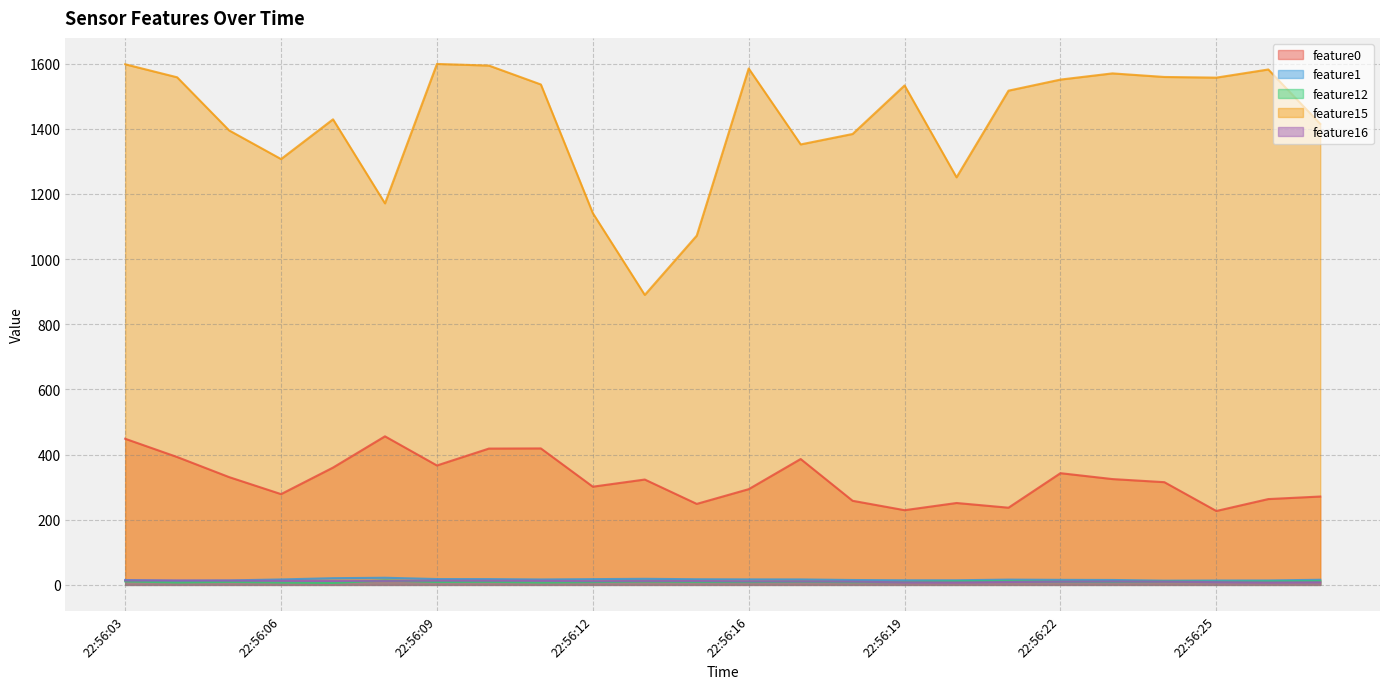

Does the chart have visible grid lines?

Yes